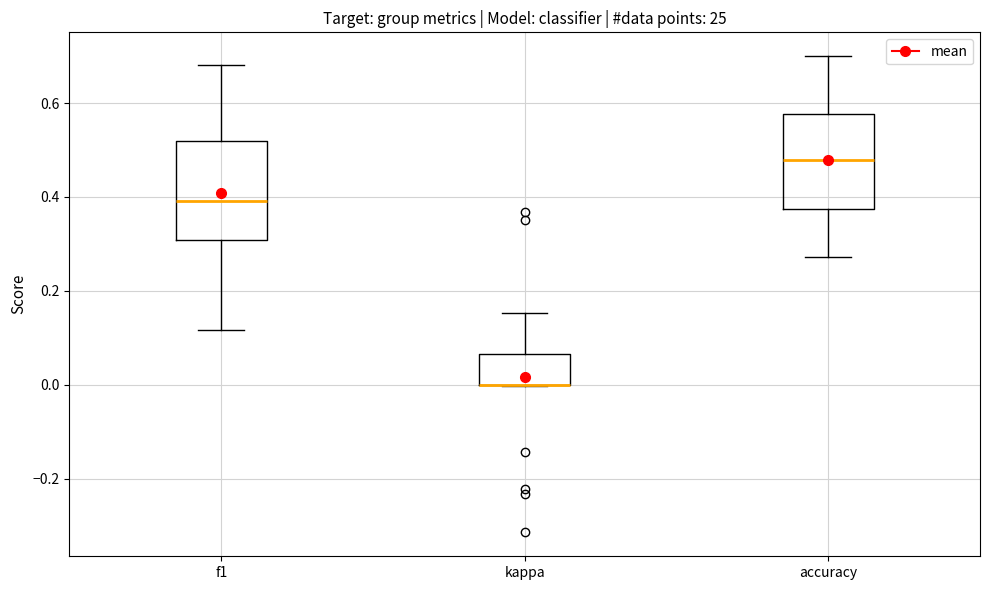

Reading left to right, transcribe this box plot: for each box, give where its median line is, the range the box spans, and where its two whiskers end, as read against the y-axis. The values are not printed on the chart, so give them approximately, as read against the axis.

f1: median 0.40, box 0.30 to 0.52, whiskers 0.12 to 0.68
kappa: median 0.00 (drawn on the box's lower edge), box 0.00 to 0.06, whiskers 0.00 to 0.16
accuracy: median 0.48, box 0.38 to 0.58, whiskers 0.28 to 0.70